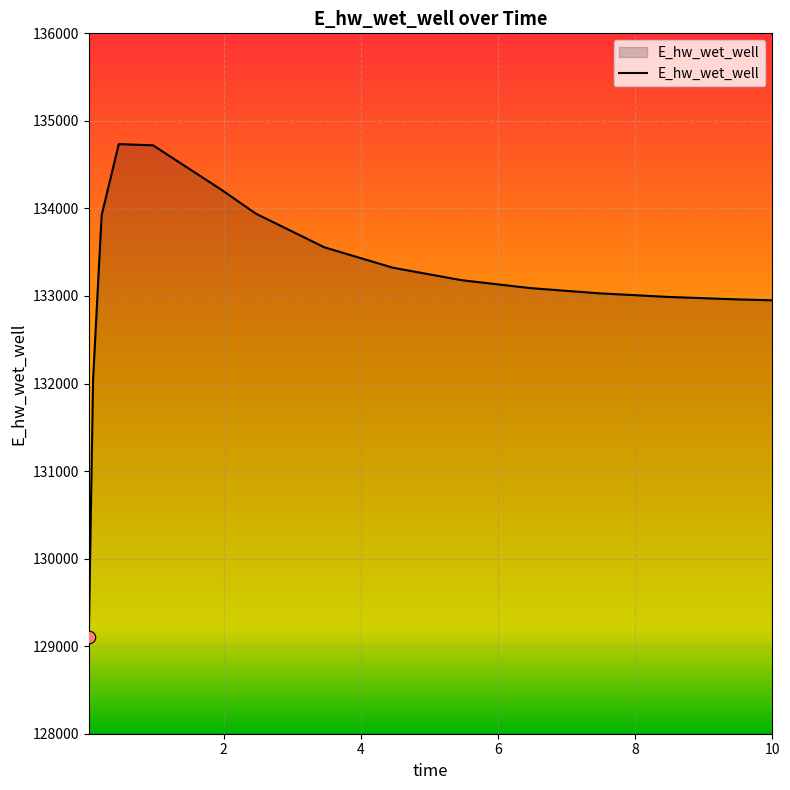

What is the smallest value displayed?

129110.0